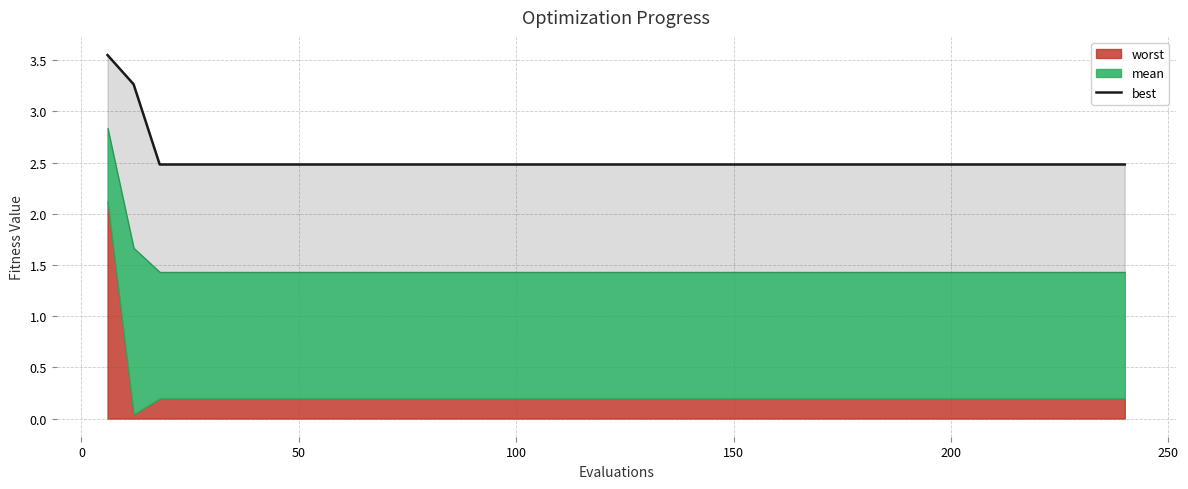

Does the chart display data point markers on the line(s)?

No